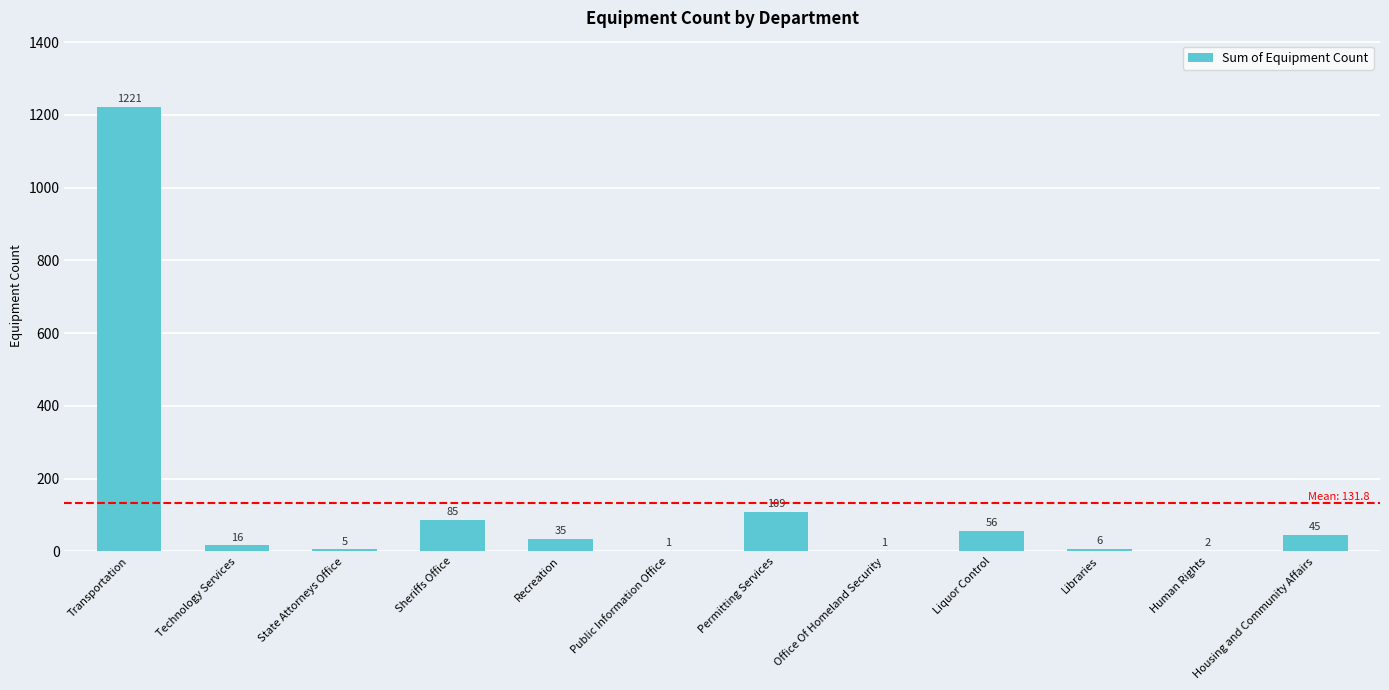

Reading right to left, list all the values displayed in this chart.

Housing and Community Affairs=45	Human Rights=2	Libraries=6	Liquor Control=56	Office Of Homeland Security=1	Permitting Services=109	Public Information Office=1	Recreation=35	Sheriffs Office=85	State Attorneys Office=5	Technology Services=16	Transportation=1221